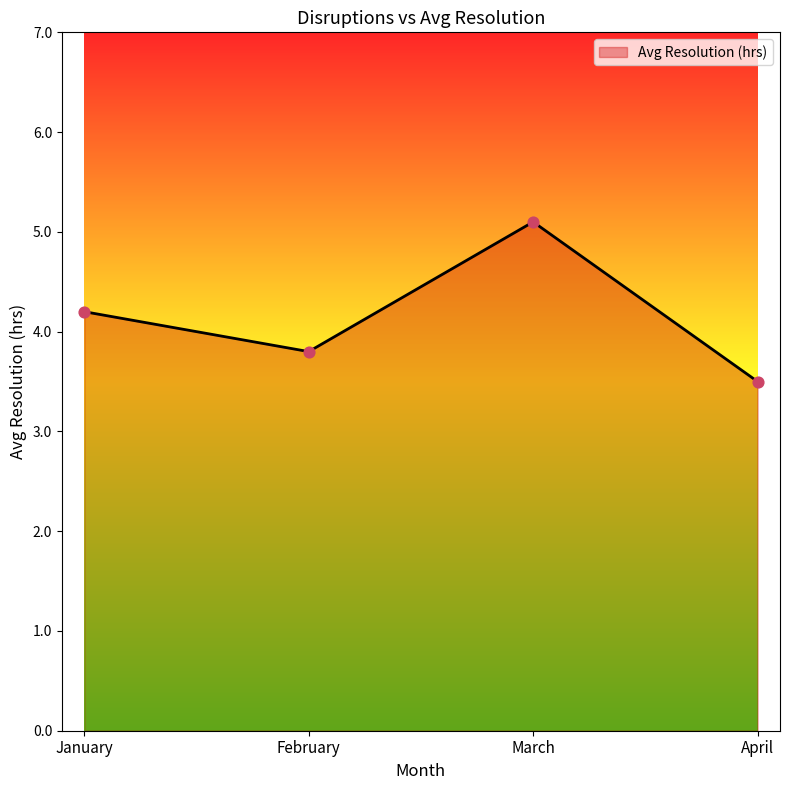

Approximately how many times larger is the value at March compared to April?

1.5